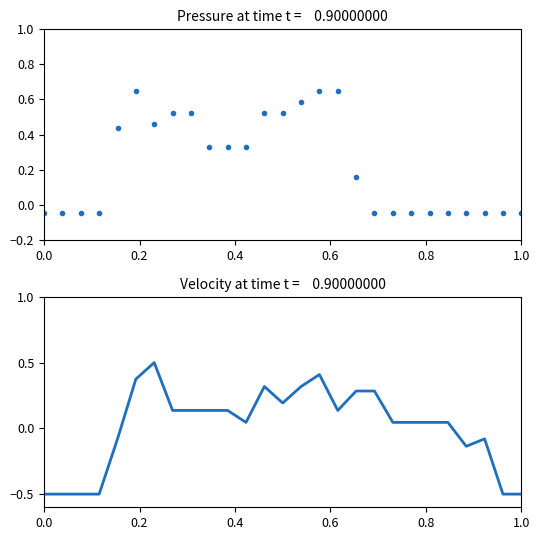

Is it true that col_8 equals -0.1 at 21?

False